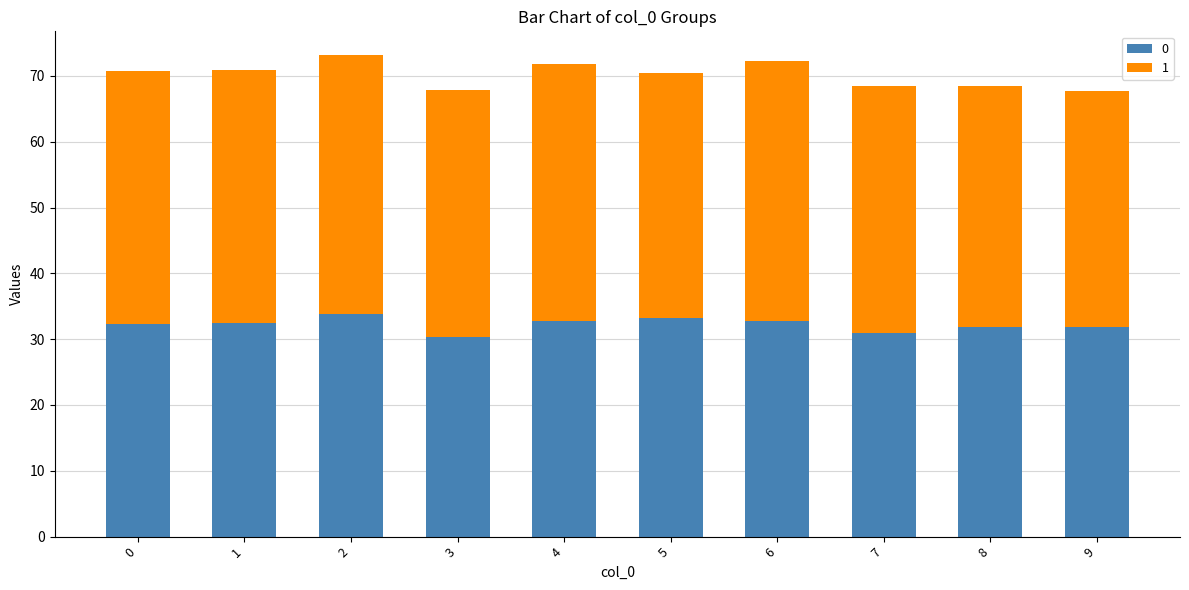

What is the total value across all series at 1?

70.8